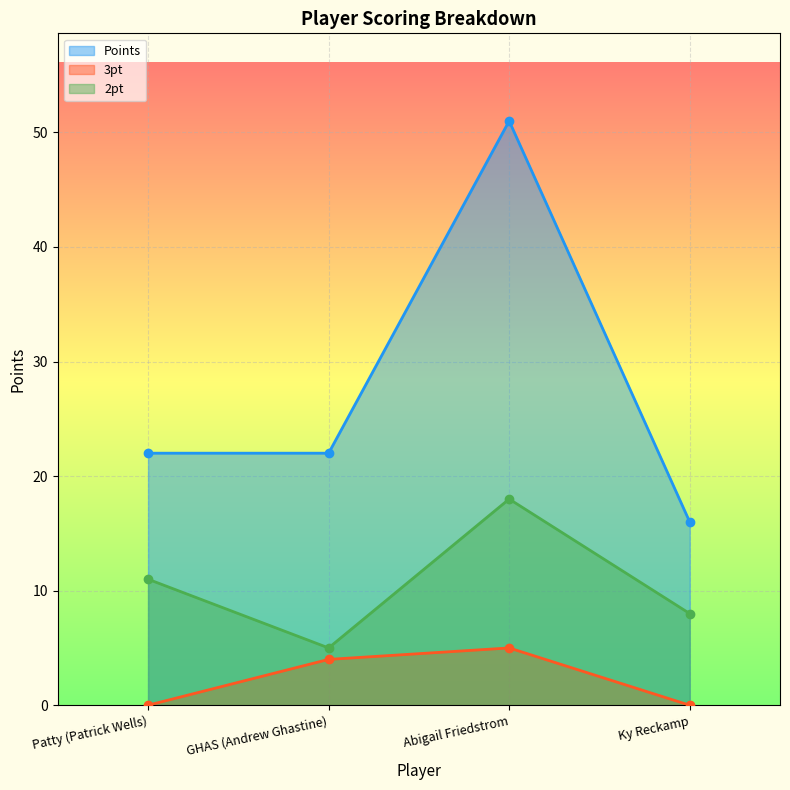

Is it true that 3pt equals 4 at GHAS (Andrew Ghastine)?

True